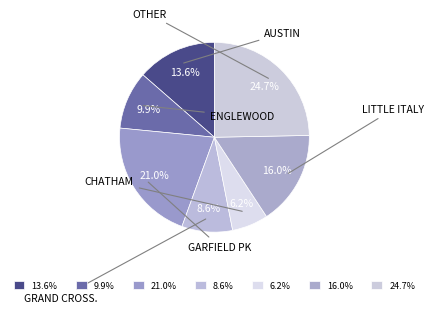

How many segments does this pie chart have?

7